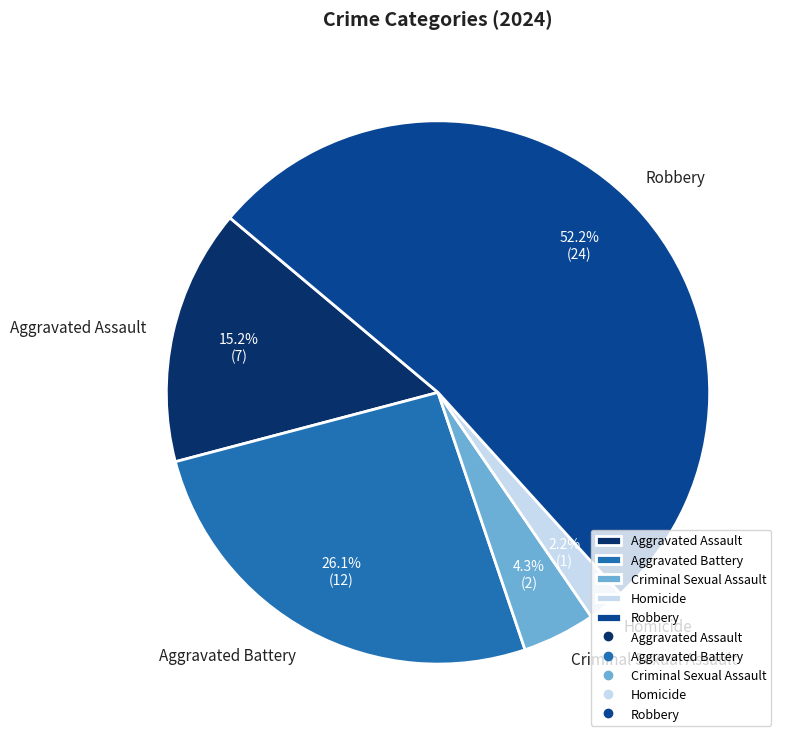

How many segments does this pie chart have?

5